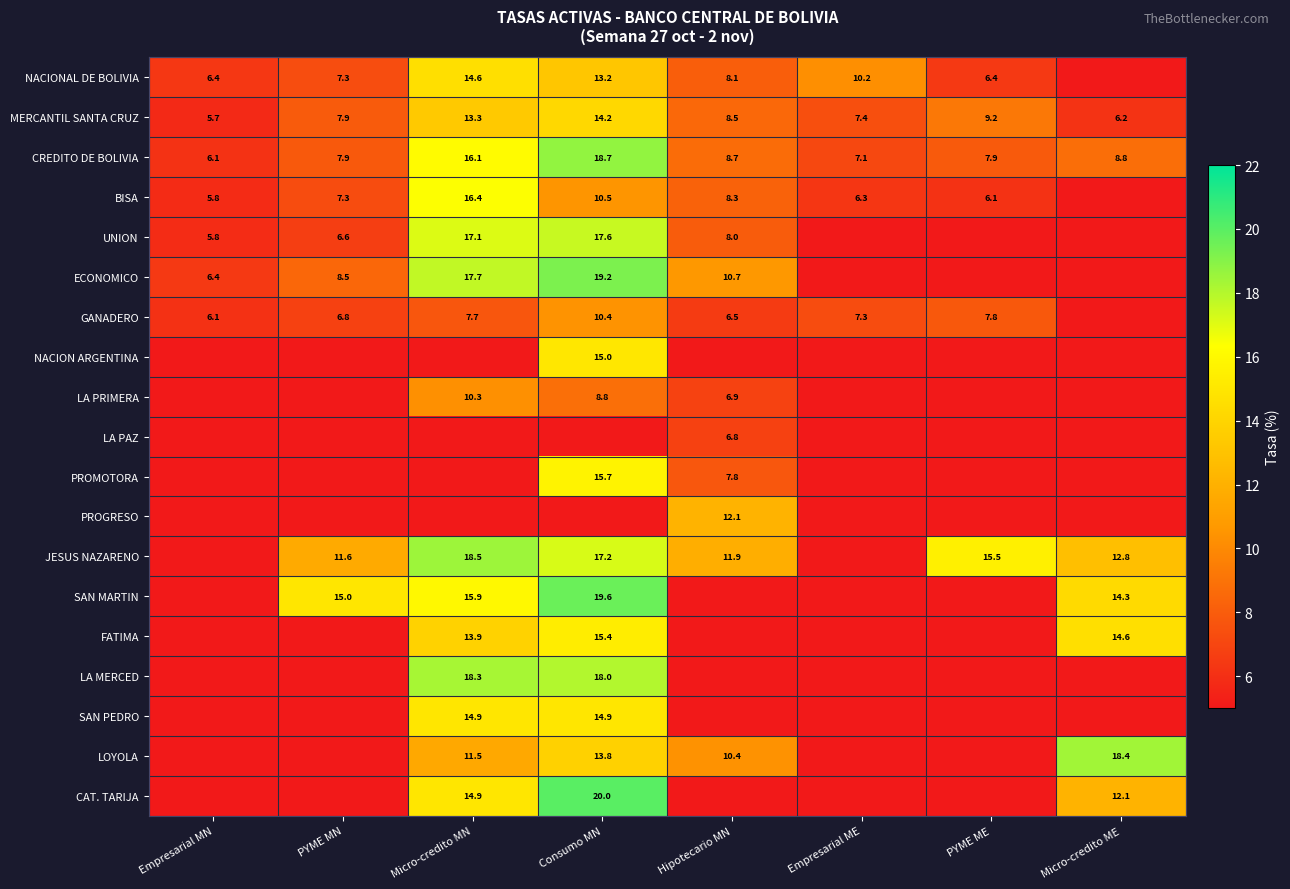

Where is CREDITO DE BOLIVIA nearest to the value 12?

Micro-credito ME